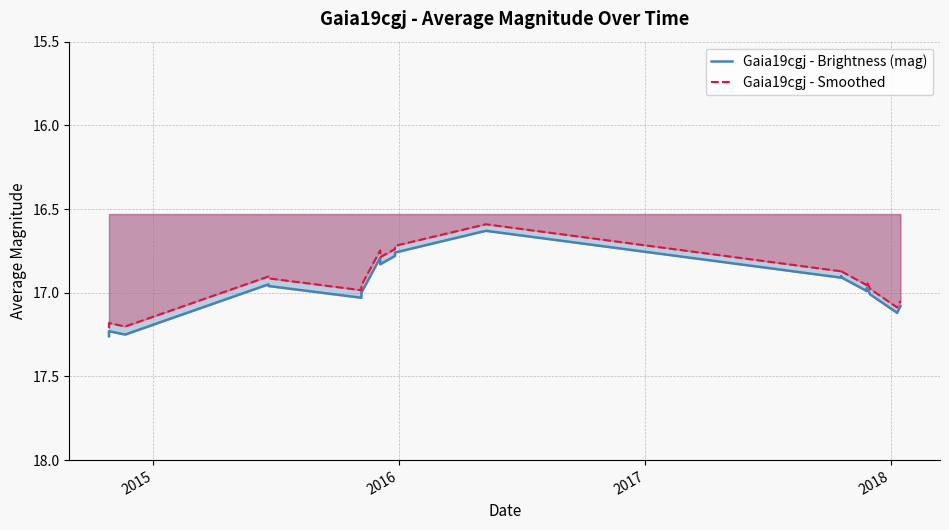

How many categories are shown in the chart?

20